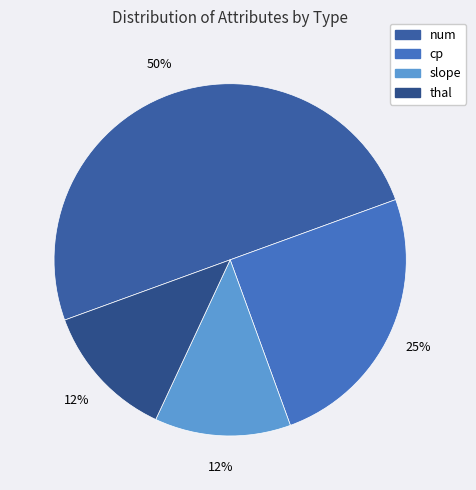

How many slices are in this pie chart?

4